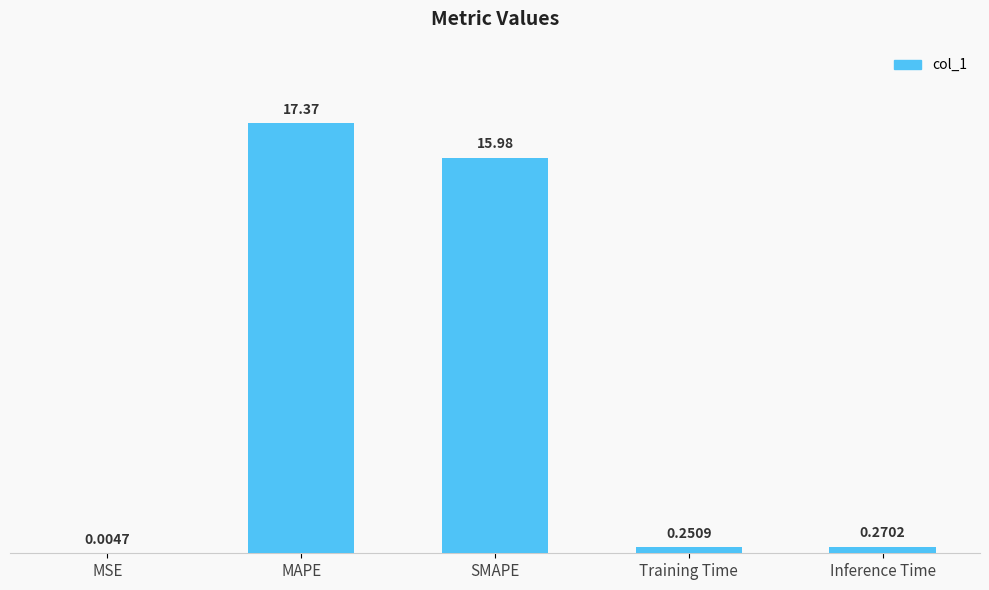

Where is the data nearest to the value 8?

Inference Time